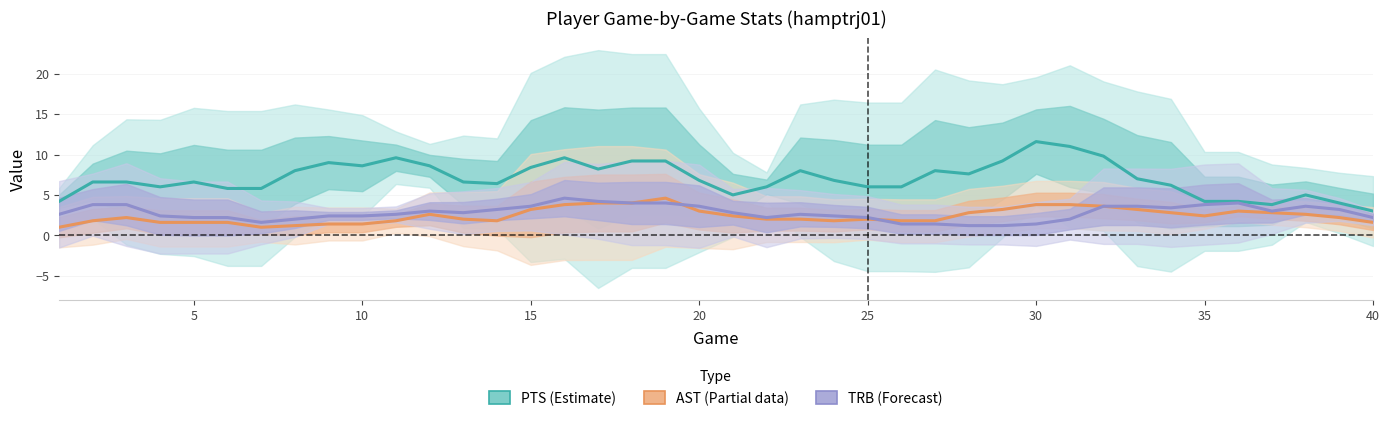

What is the value of the TRB (Forecast) point at the 27th from the left?

1.4